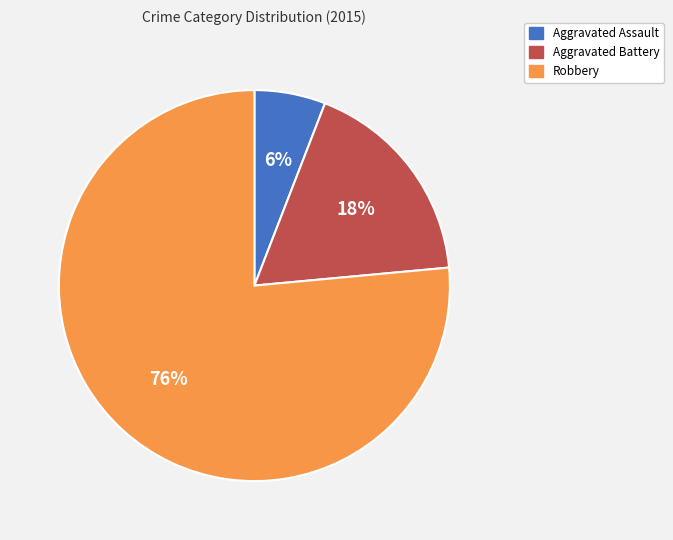

Does any single category account for the majority?

Yes